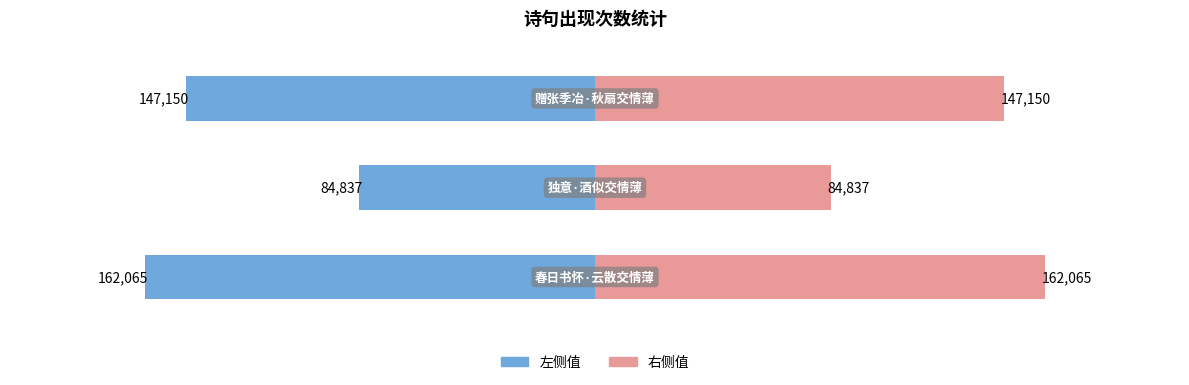

What is the sum of the col_0 (左) values at 1 and 0?

-246902